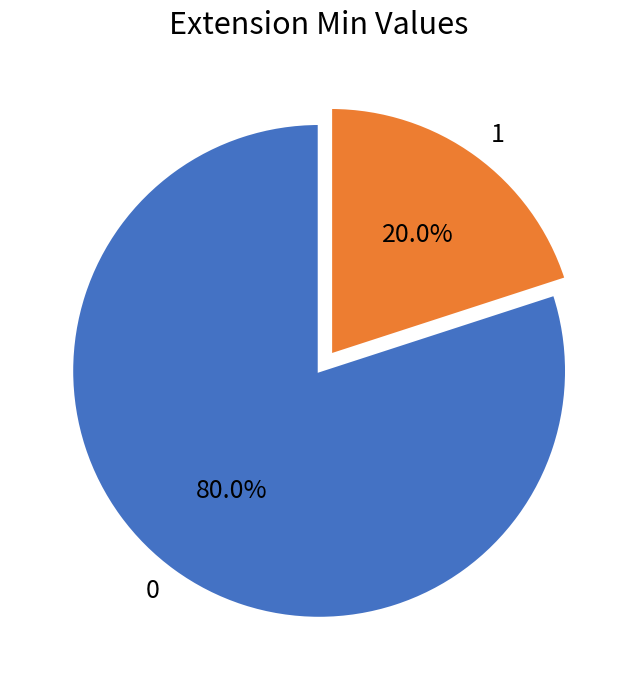

Rank the categories by value from highest to lowest.

0, 1